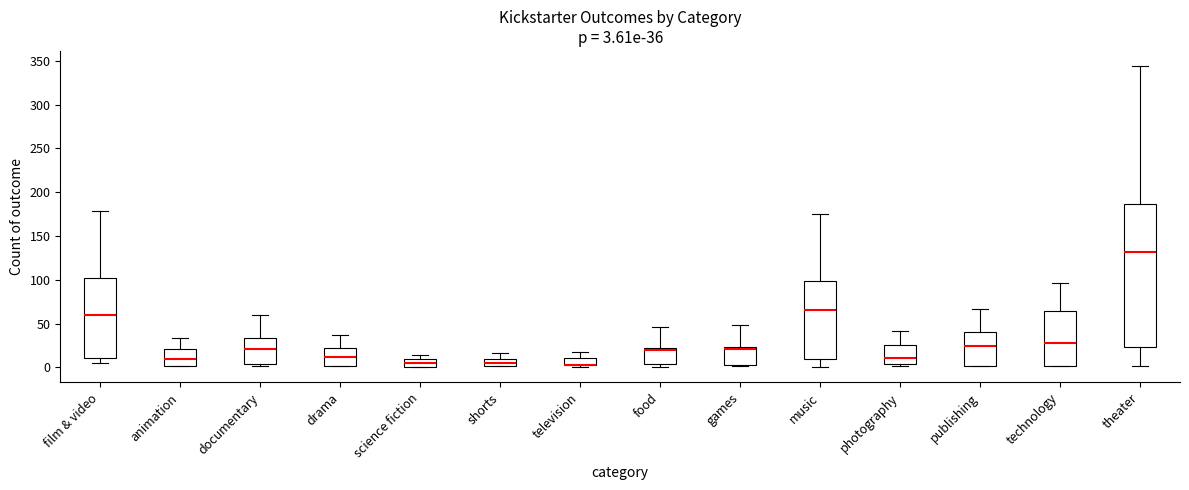

Comparing the boxes themselves (not the whiskers), which one is the tallest?

theater